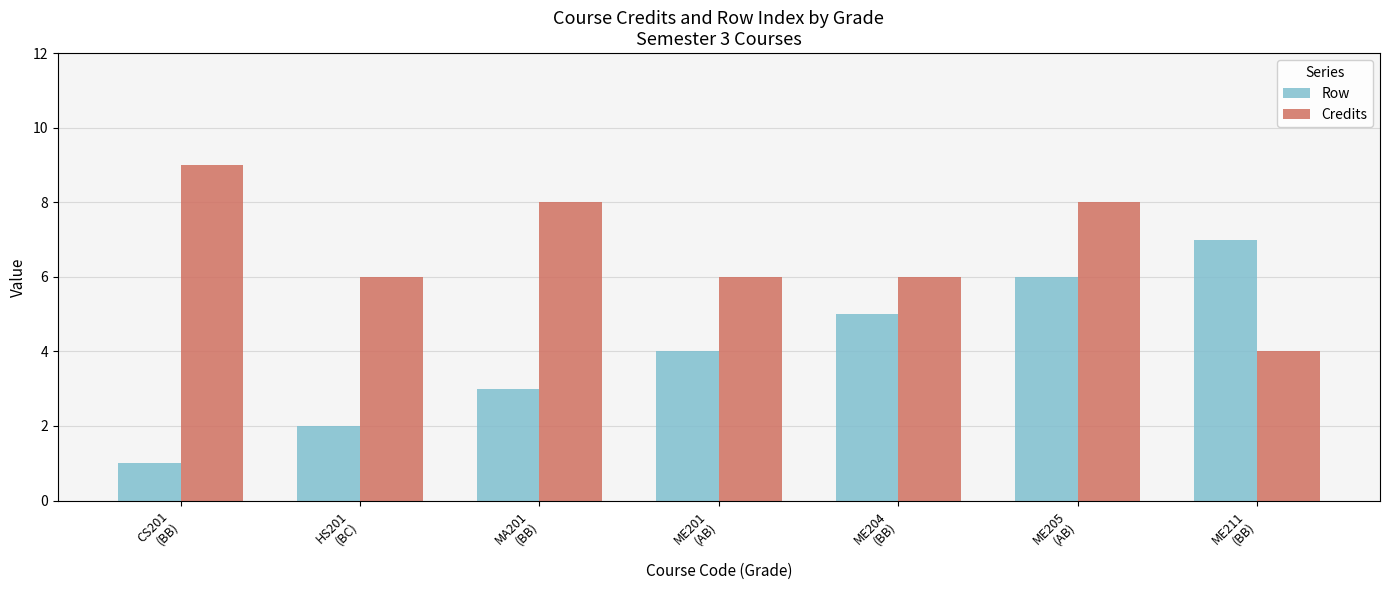

Rank the series by their average value, from lowest to highest.

Row, Credits